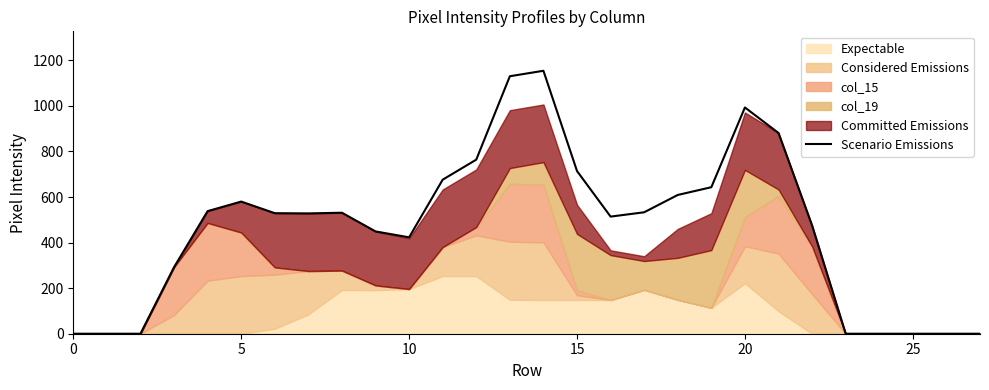

Between 22 and 12, which is larger?

12